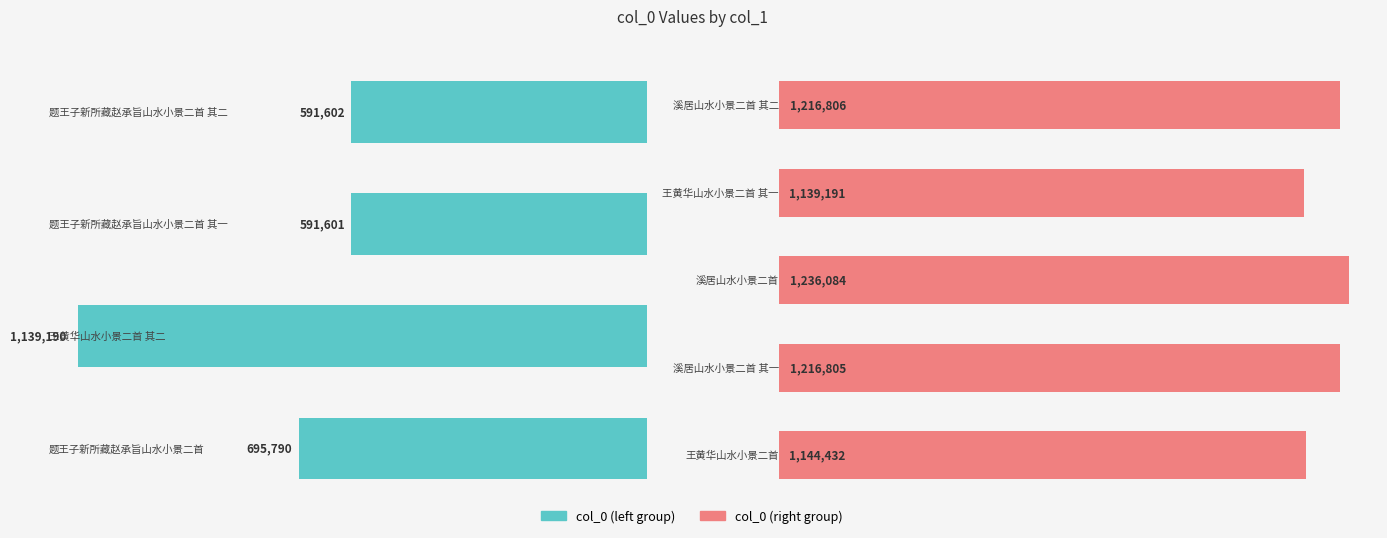

Reading left to right, what are all the values shown in this chart?

695790	1139190	591601	591602	1144432	1216805	1236084	1139191	1216806